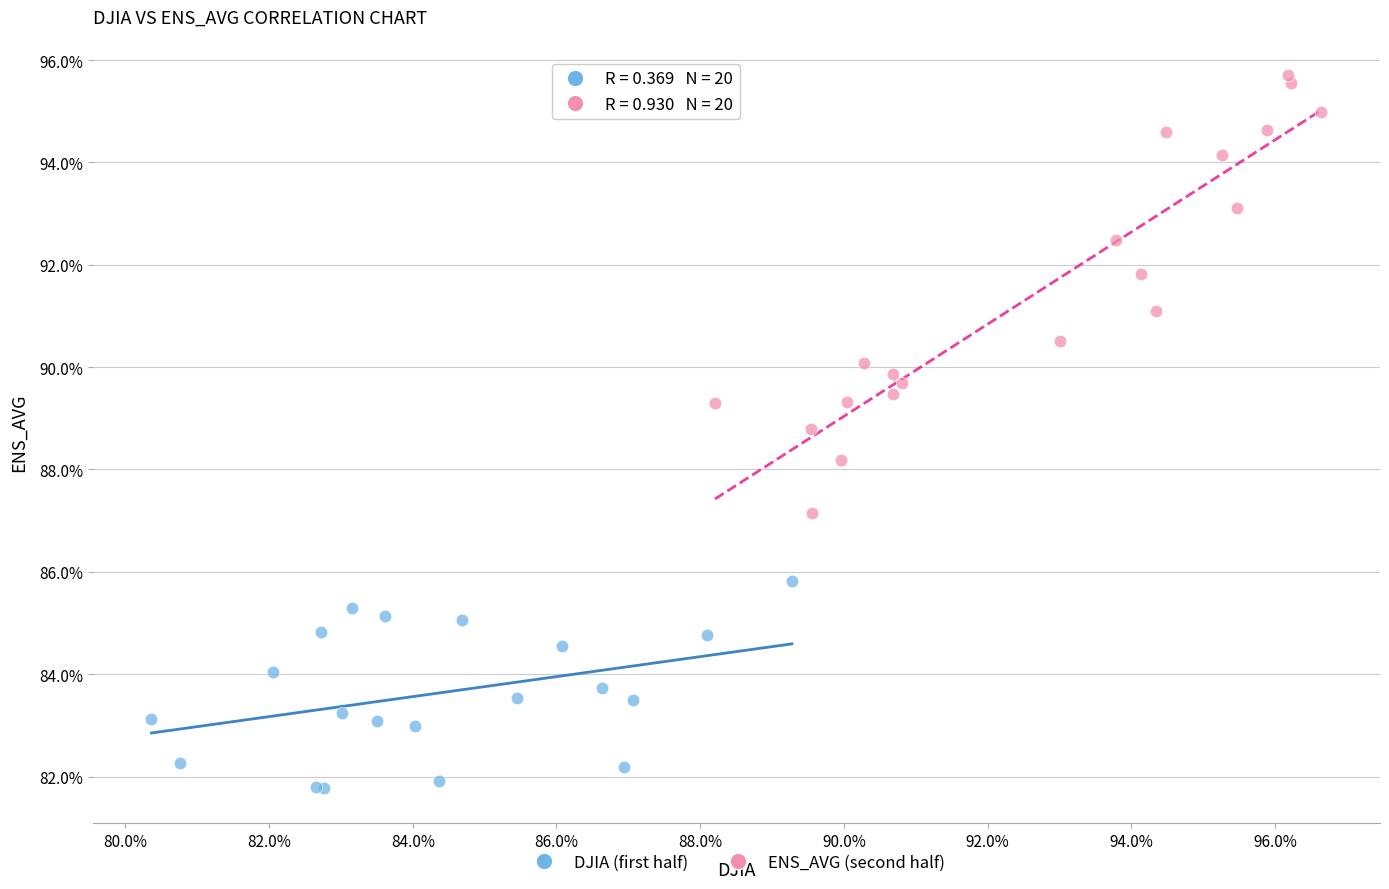

Which series has the widest spread of Y values?

ENS_AVG (second half)